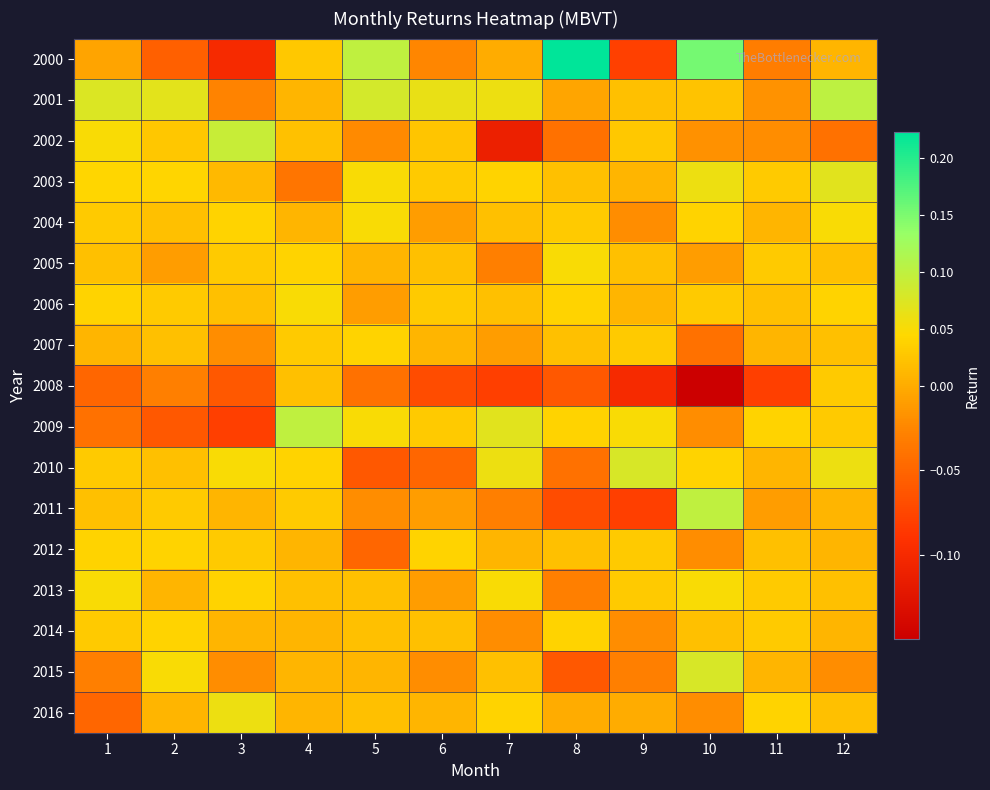

What is the total value across all series at 6?

0.1